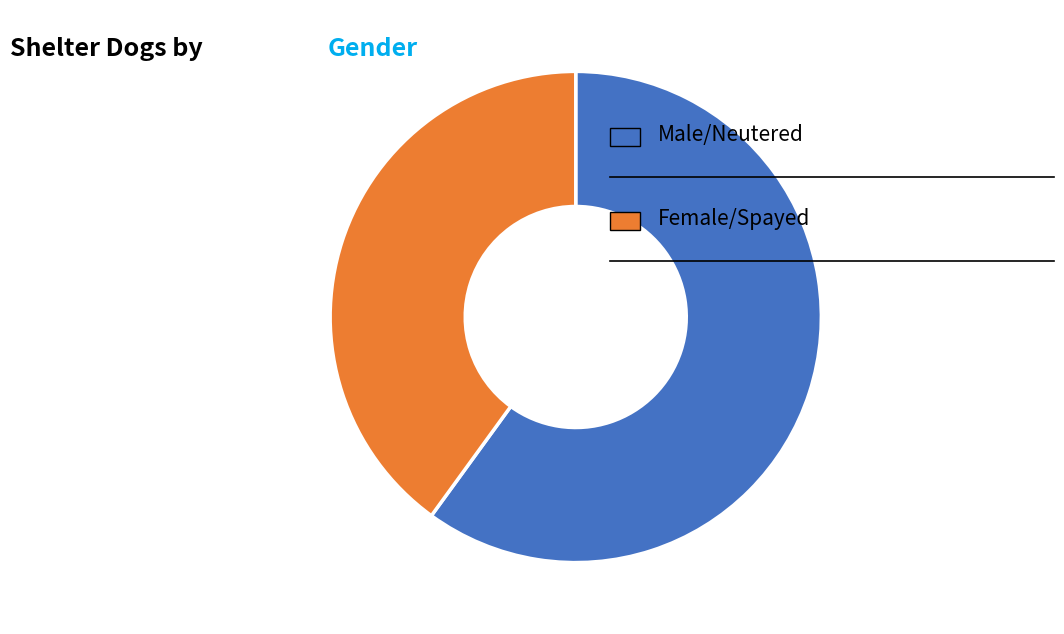

Count the number of slices in the pie.

2